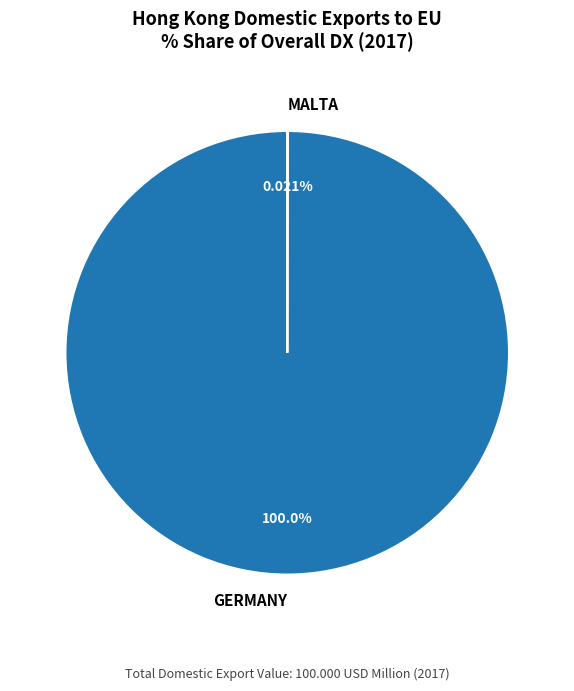

Is there a majority slice in this chart?

Yes